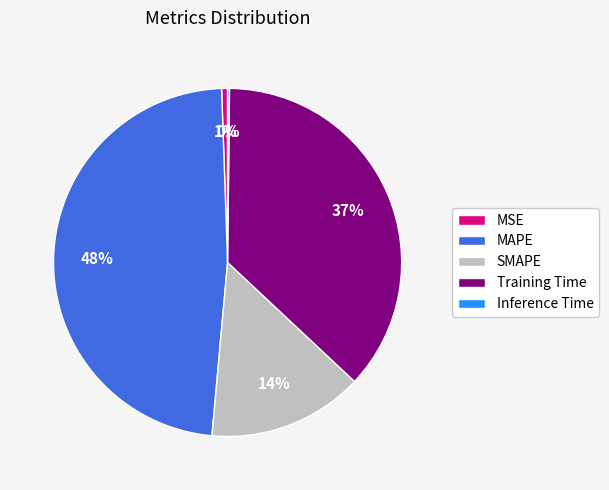

Does MAPE represent more than half of the total?

No